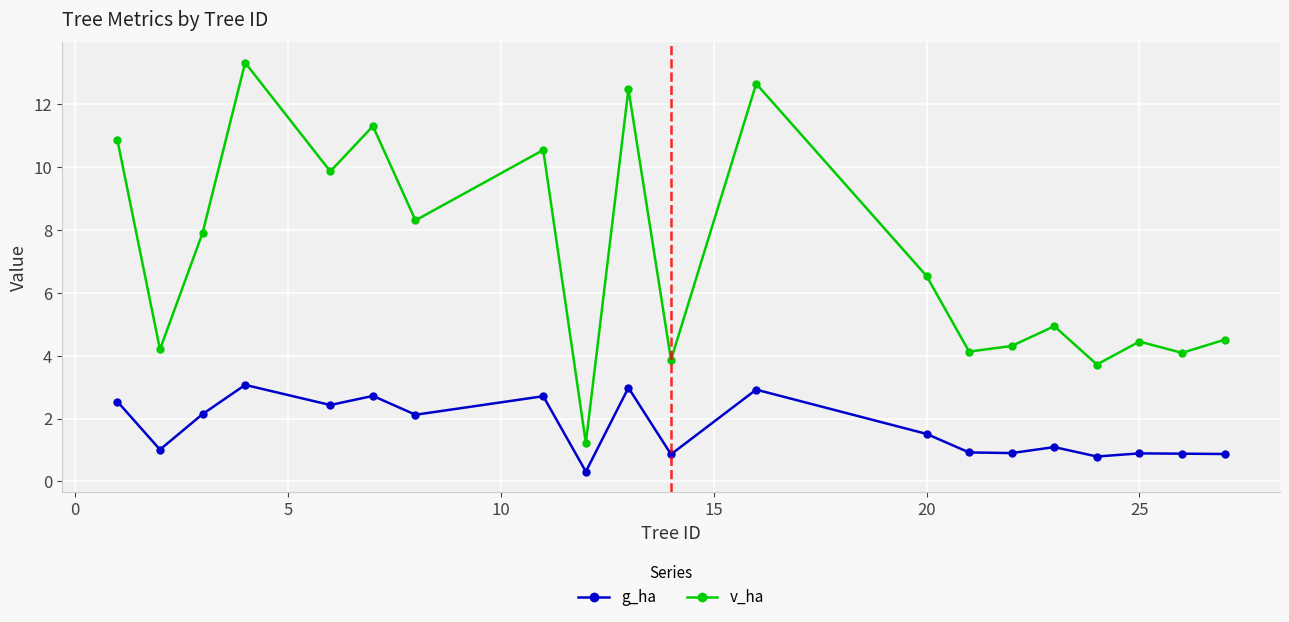

Which series has the largest range (max minus min)?

v_ha